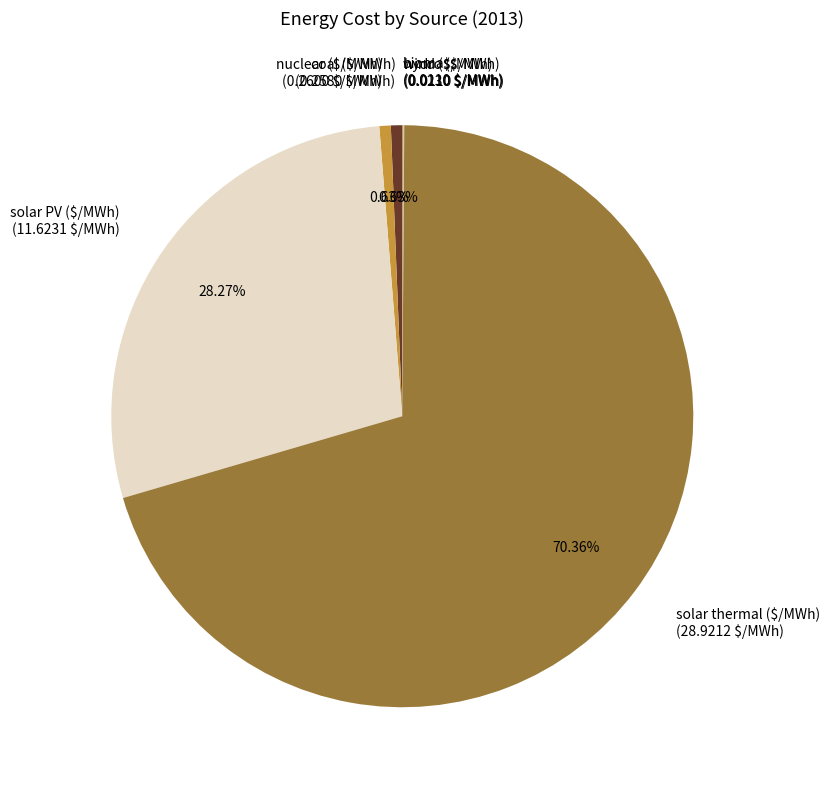

Is there any slice that represents more than half of the pie?

Yes